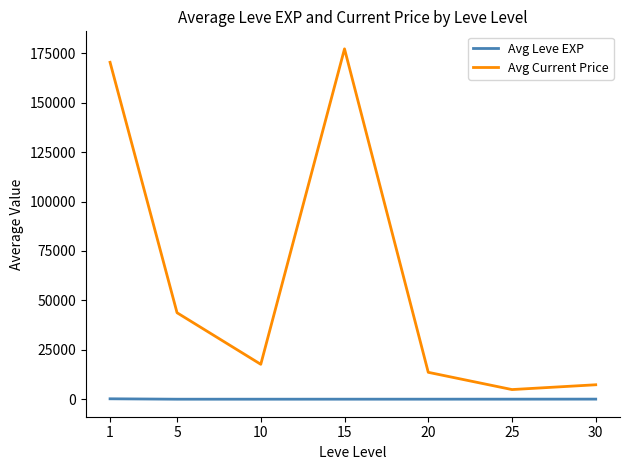

At which label does Avg Leve EXP first exceed 15?

1